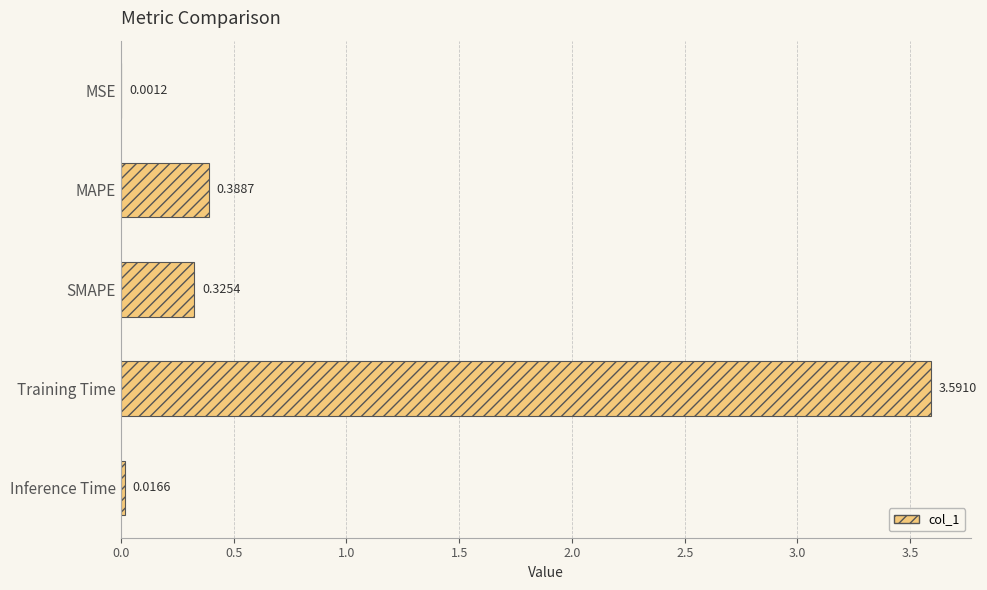

Between SMAPE and MSE, which is larger?

SMAPE